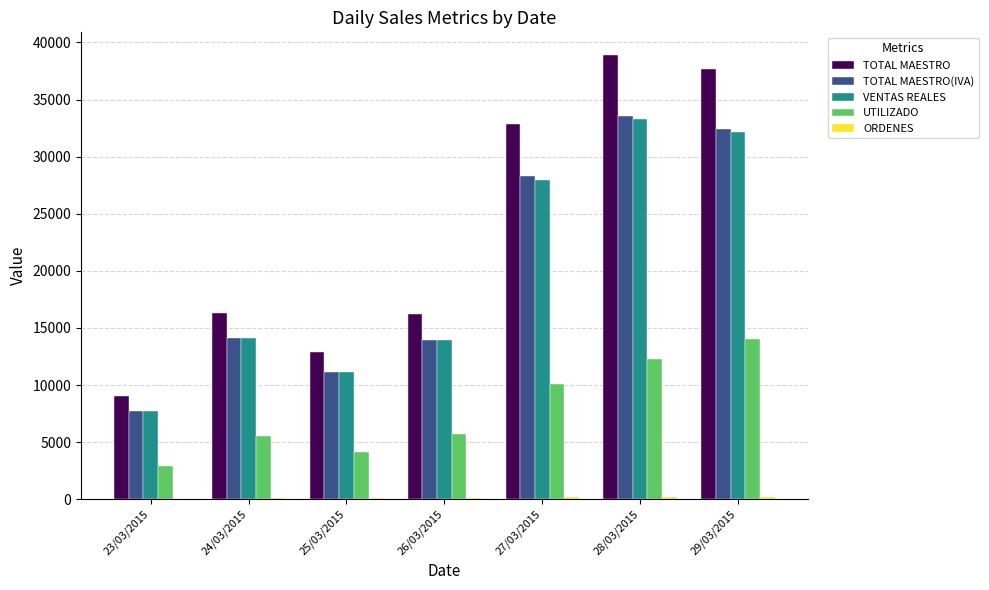

What is the spread (max minus min) of values at 25/03/2015?

12859.0